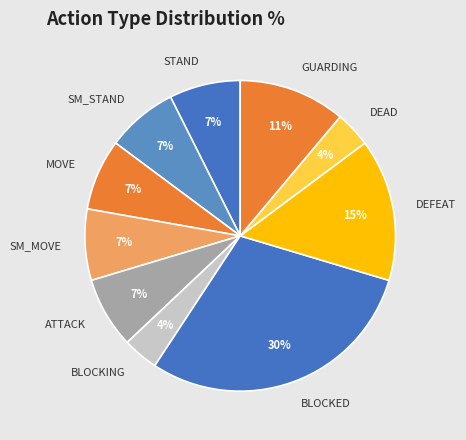

To the nearest percent, what portion does BLOCKED represent?

30%